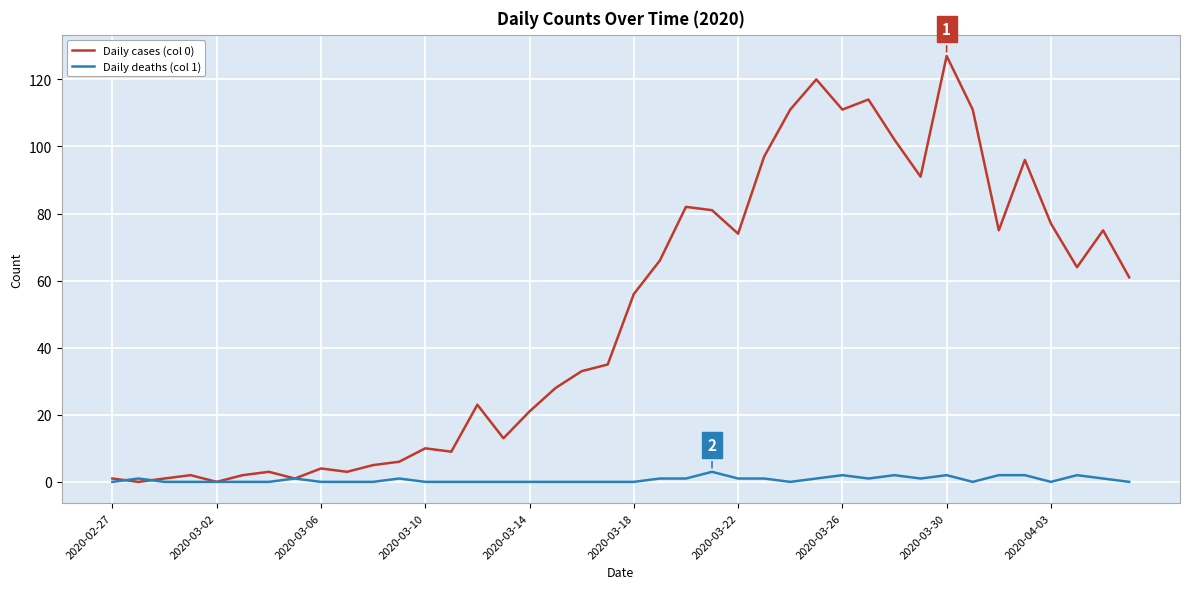

Which series has the largest total across all categories?

Daily cases (col 0)